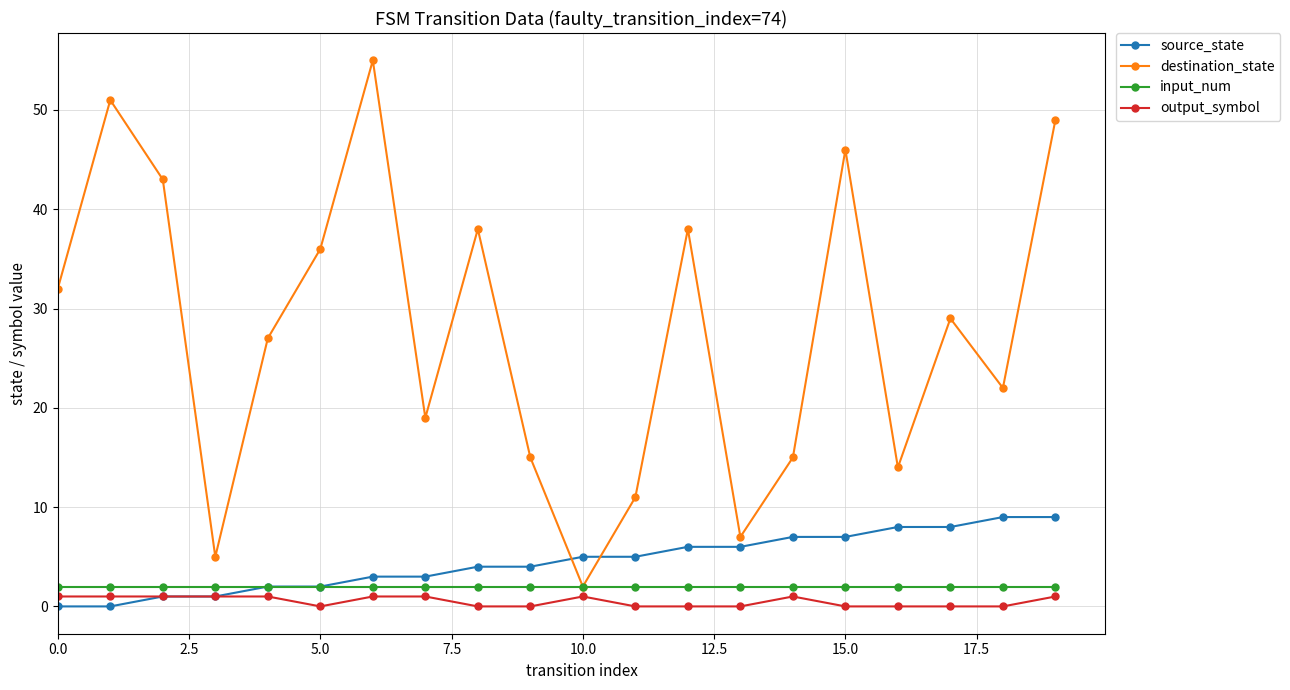

Which series has the largest range (max minus min)?

destination_state